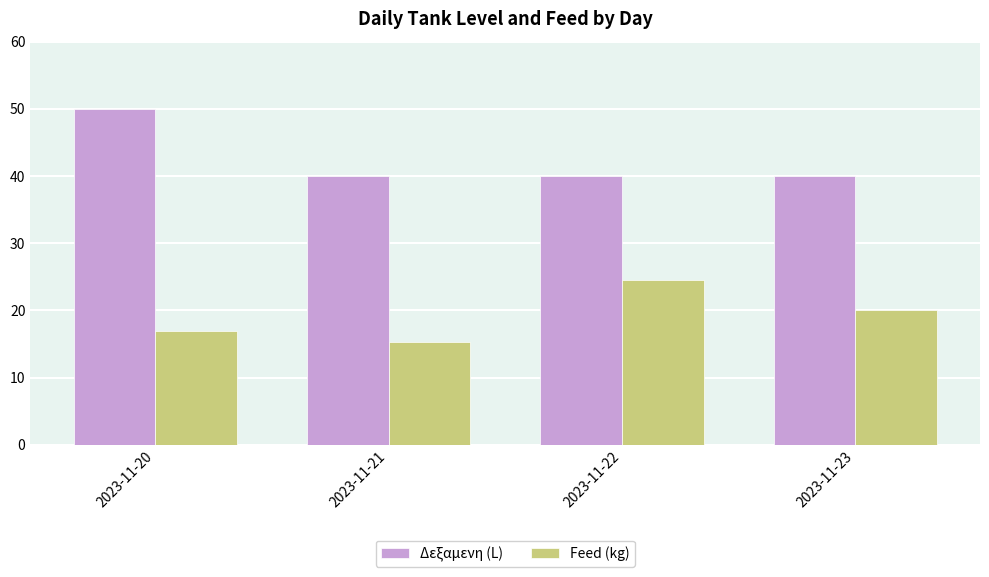

Which series has the widest spread of values?

Δεξαμενη (L)